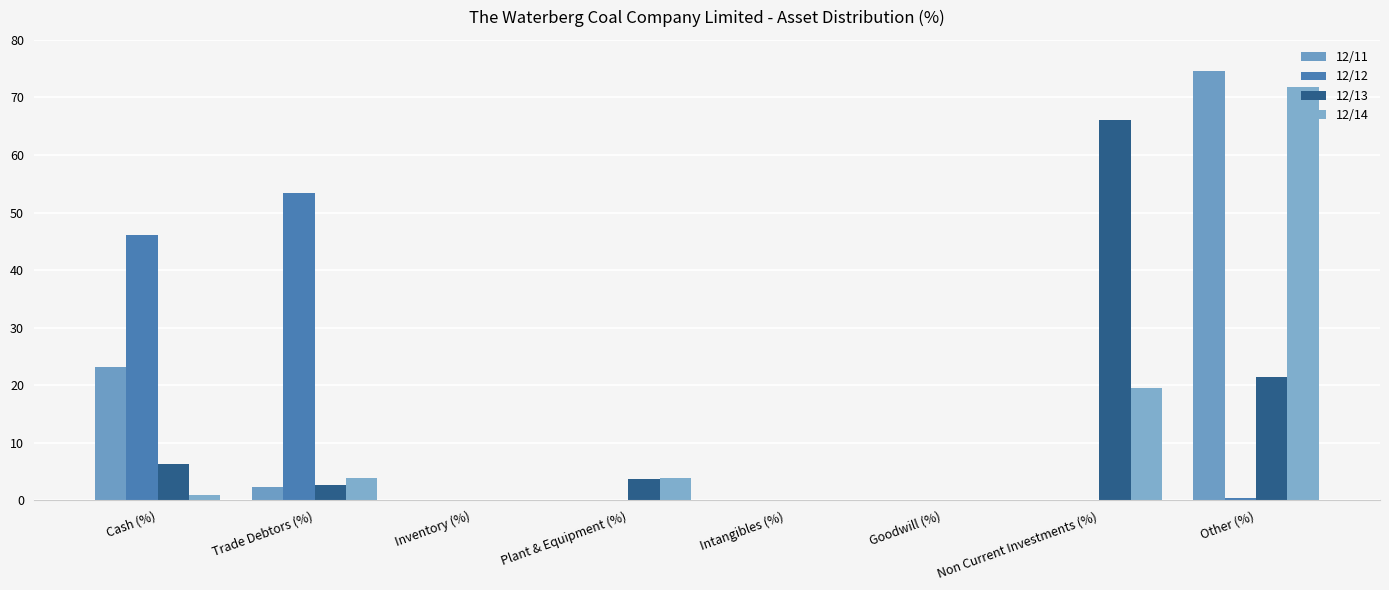

At which category is the sum across all series the highest?

Other (%)